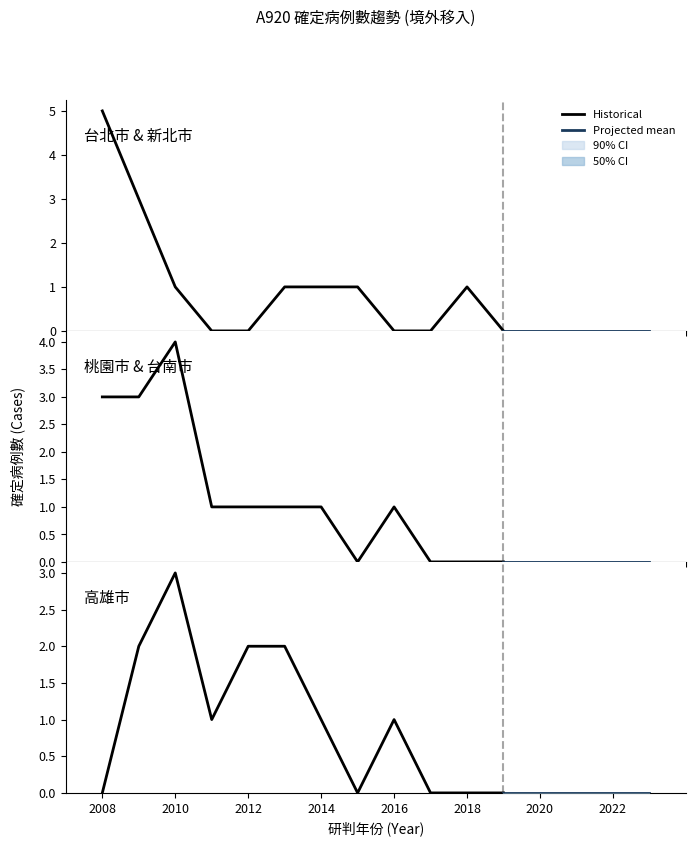

Does the chart have visible grid lines?

No